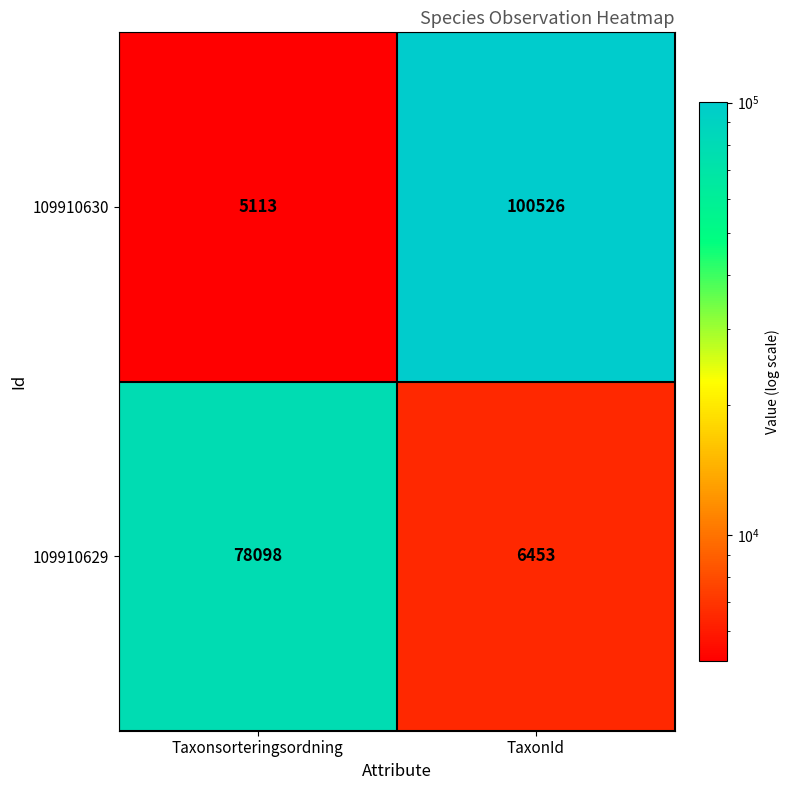

Which series has the largest total across all categories?

109910630